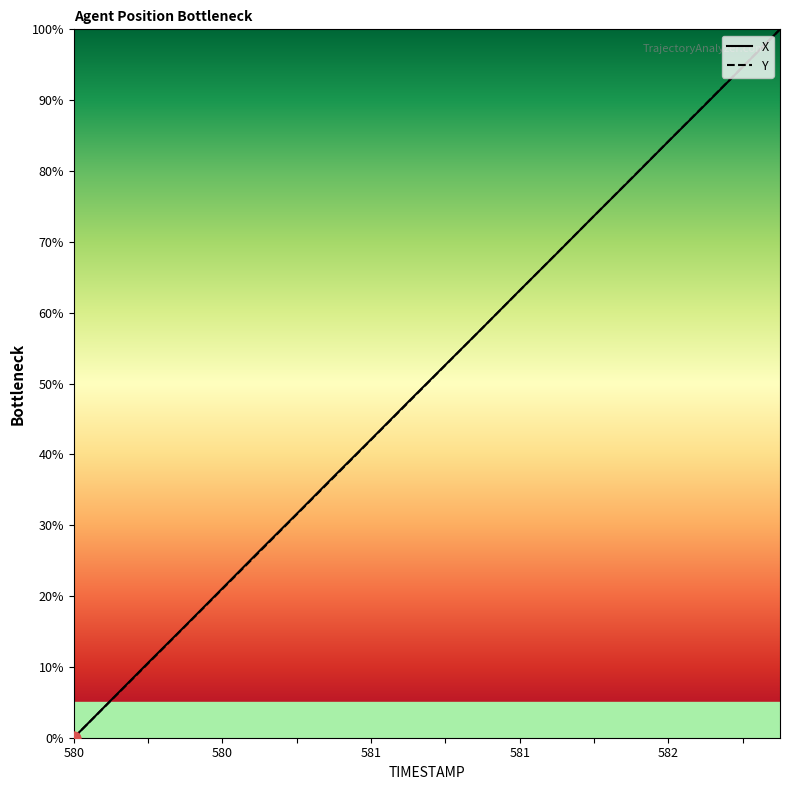

Which series has the largest Y range (max minus min)?

X